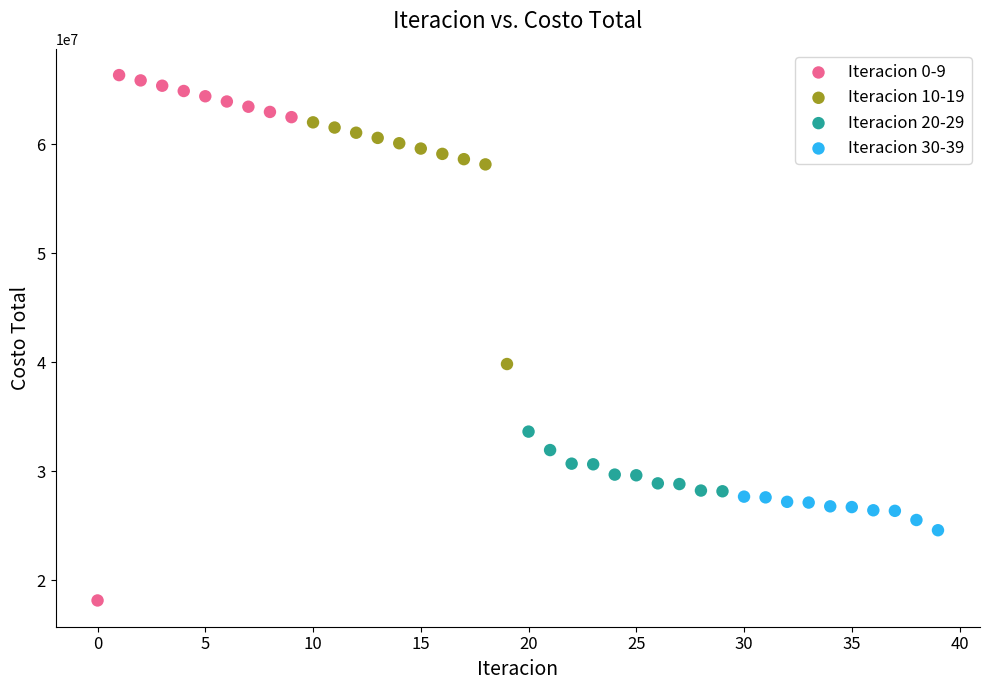

Which series reaches the minimum Y coordinate?

Iteracion 0-9